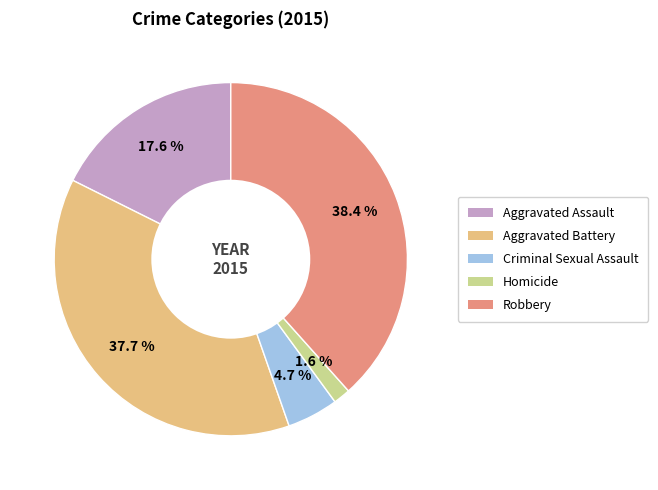

Combined, do Aggravated Assault and Homicide account for over 50%?

No